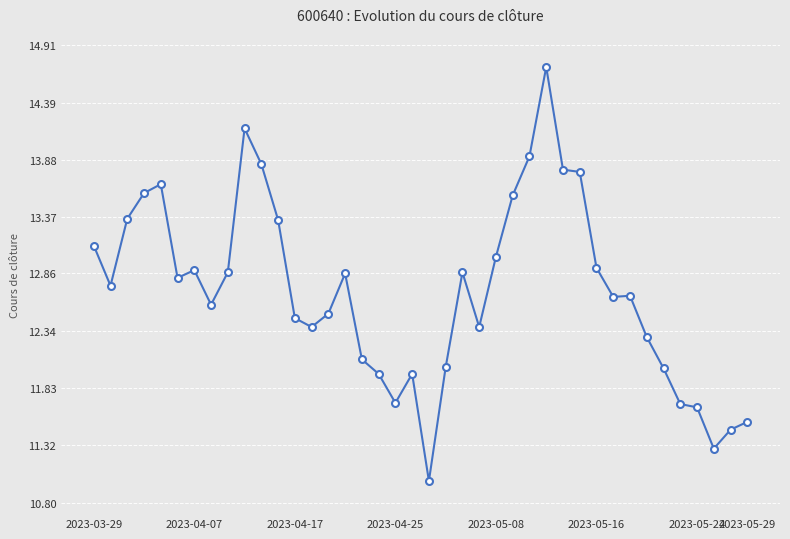

What is the minimum value shown in the chart?

11.0